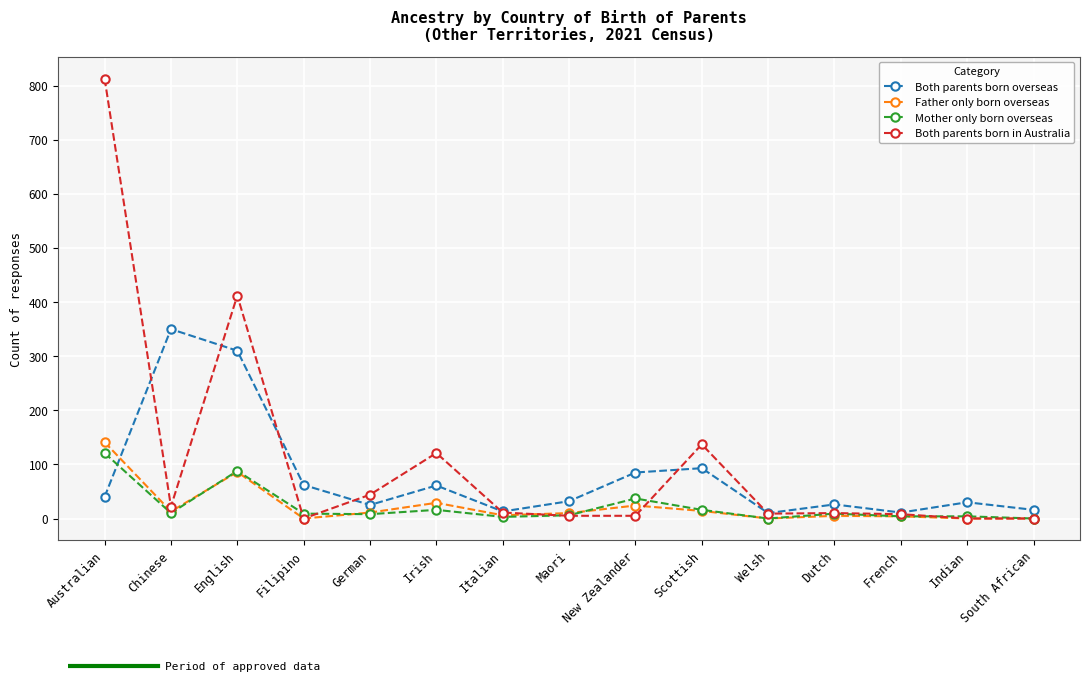

Where does the Both parents born in Australia series first go above 10?

Australian